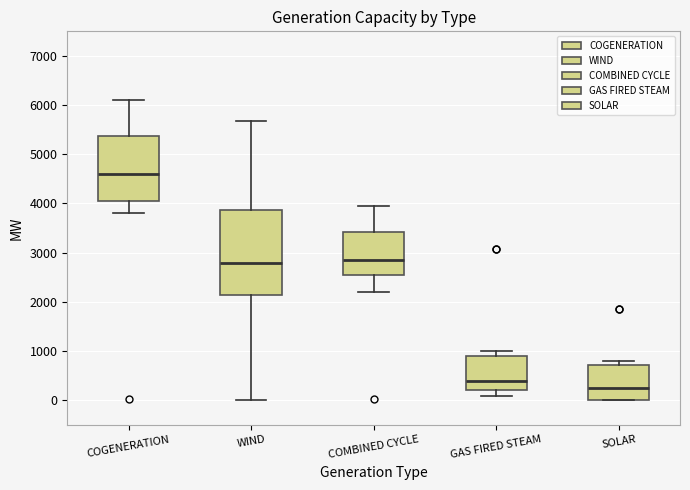

Where does the median line of the box for COMBINED CYCLE sit on the y-axis? The values are not printed on the chart, so give them approximately, as read against the axis.

2900